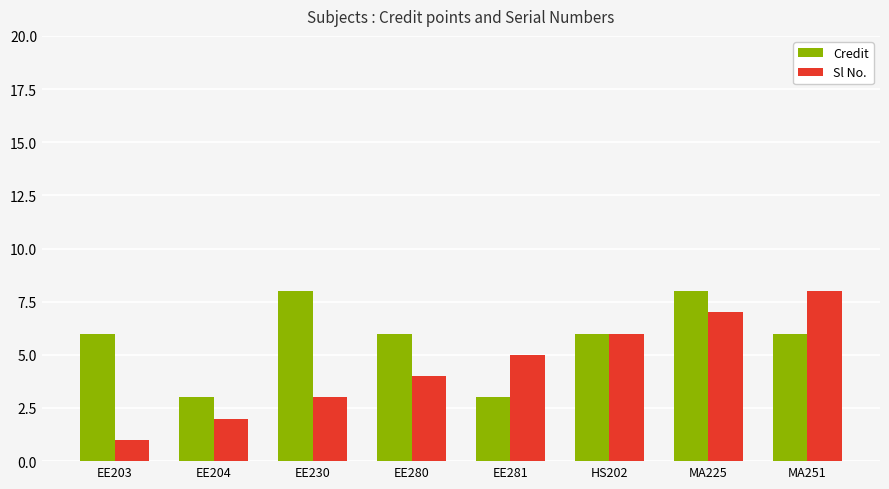

What is the total value across all series at EE203?

7